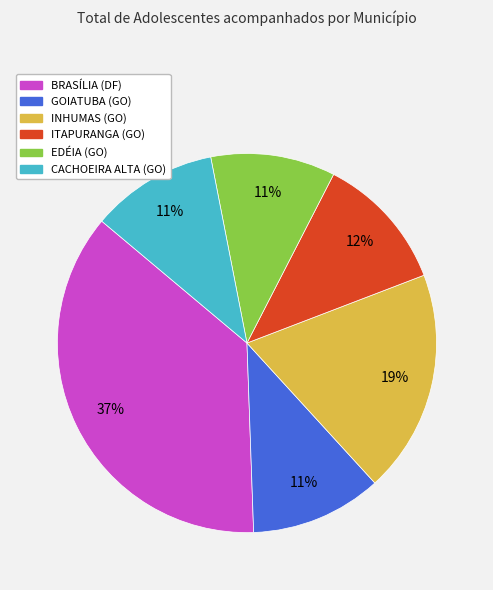

Is the sum of CACHOEIRA ALTA (GO) and ITAPURANGA (GO) greater than half?

No